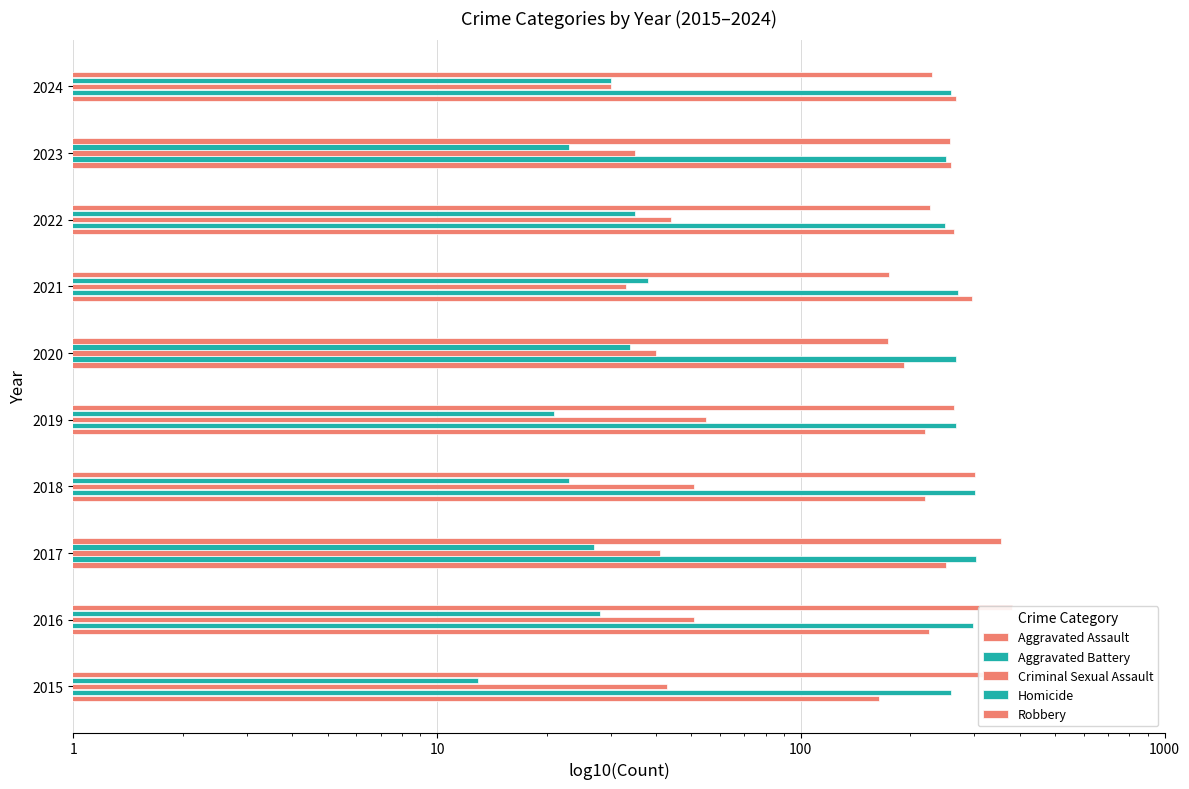

Is it true that Robbery equals 263 at 2019?

True